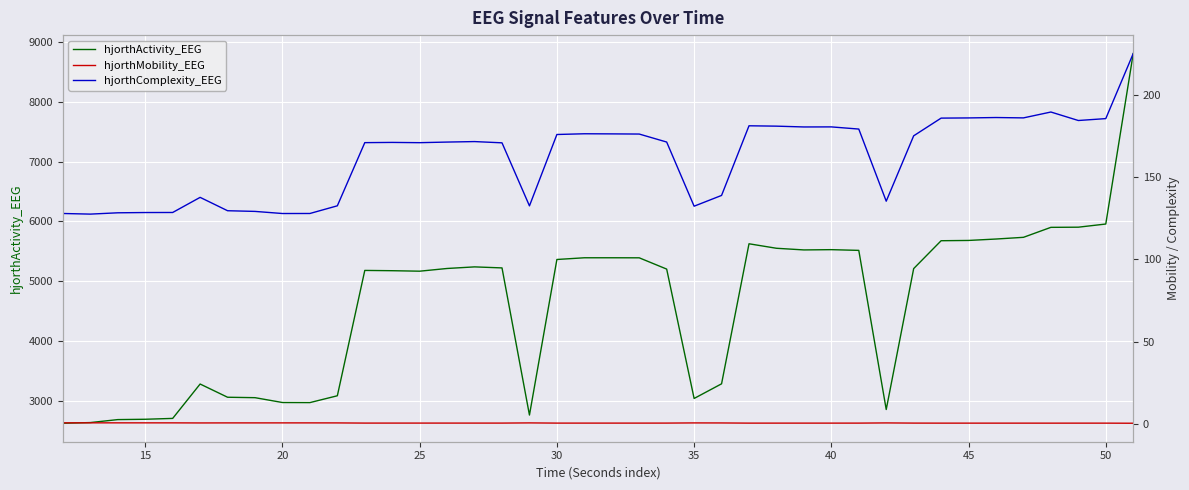

Which series has the widest spread of values?

hjorthActivity_EEG